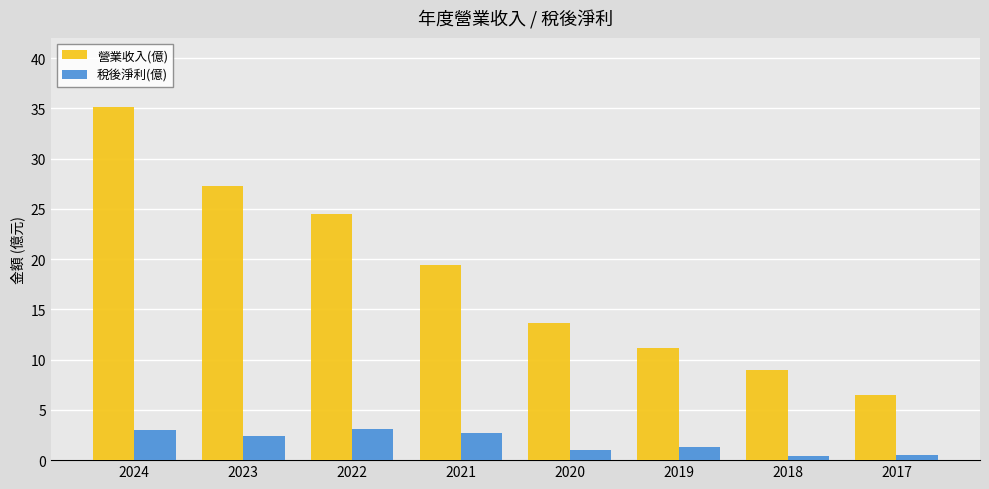

At how many categories does at least one series exceed 8?

7